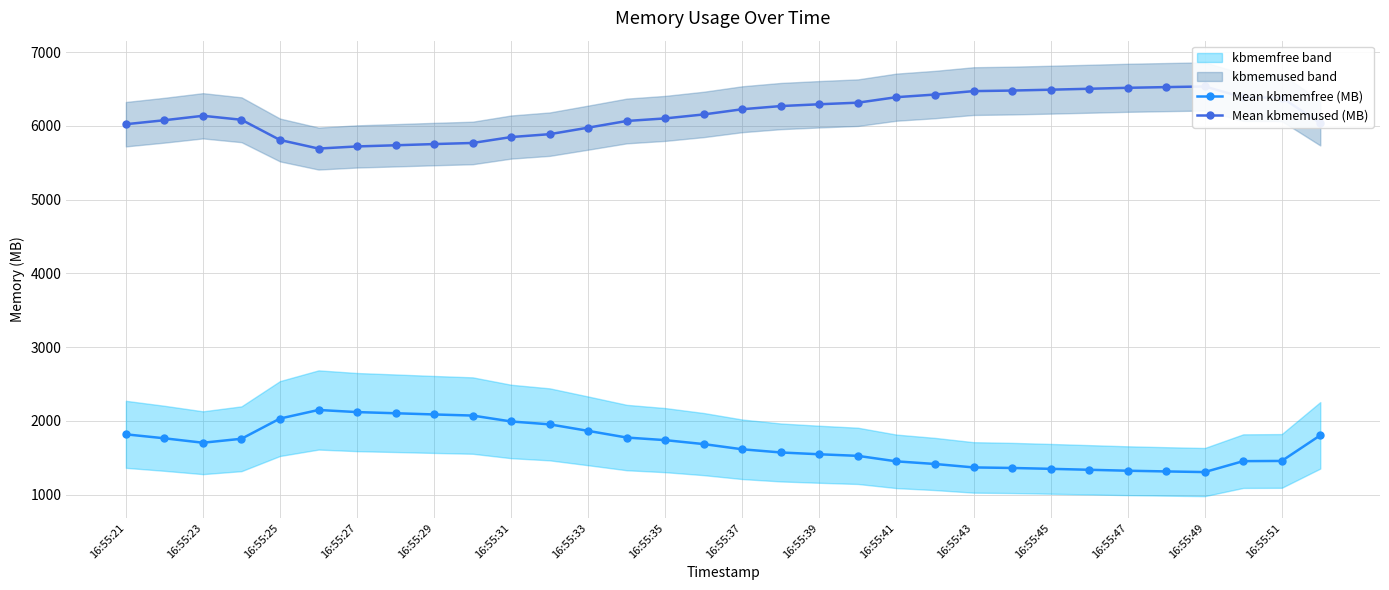

What is the highest value of the Mean kbmemfree (MB) series?

2147.8